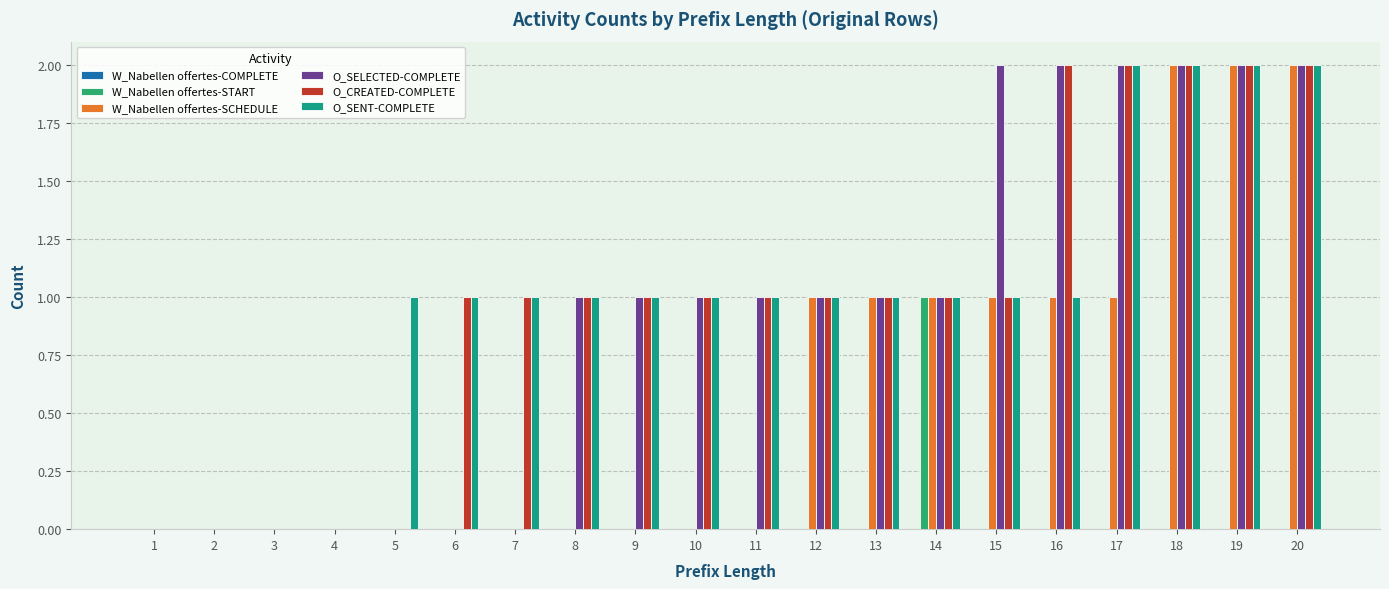

Is the value of O_CREATED-COMPLETE at 9 greater than the value of W_Nabellen offertes-SCHEDULE at 9?

Yes